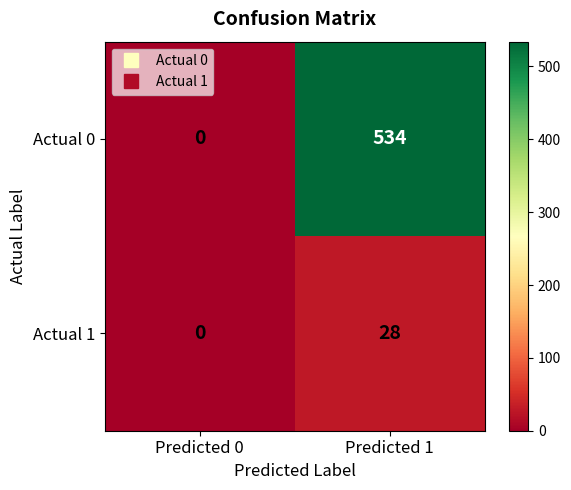

Reading right to left, what are all the values shown in this chart?

Actual 0: 534	0
Actual 1: 28	0